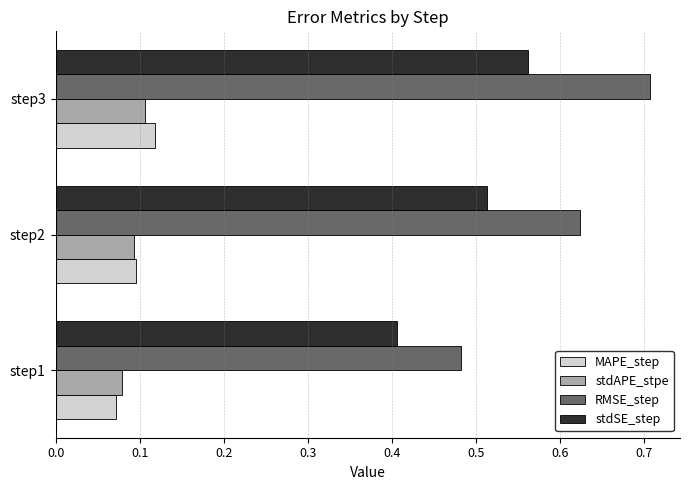

Which series has the widest spread of values?

RMSE_step